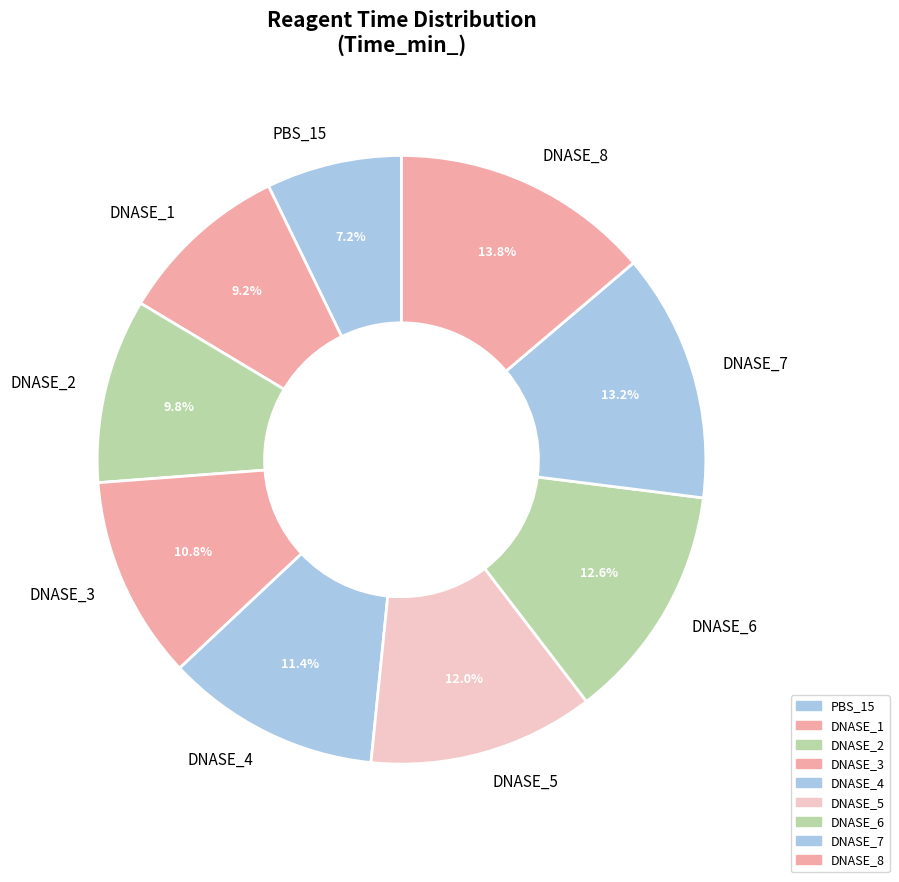

What is the largest slice in the pie chart?

DNASE_8